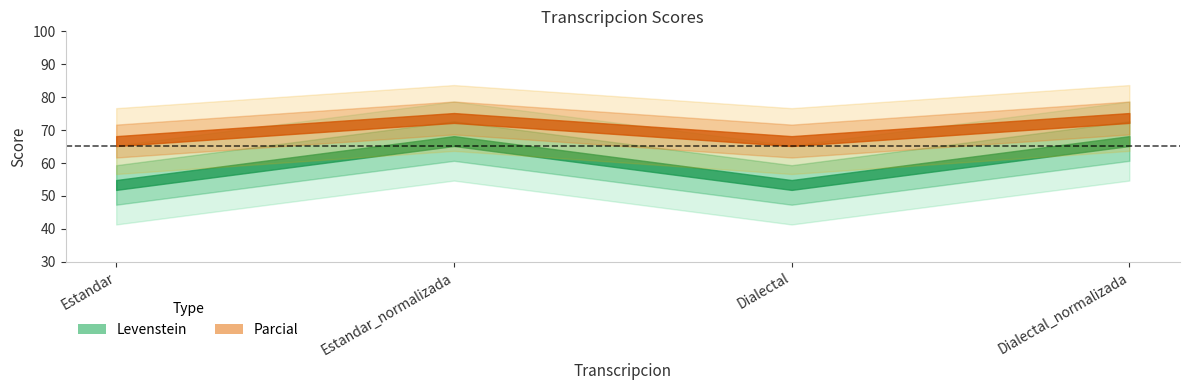

What is the total value across all series at Estandar_normalizada?

140.4